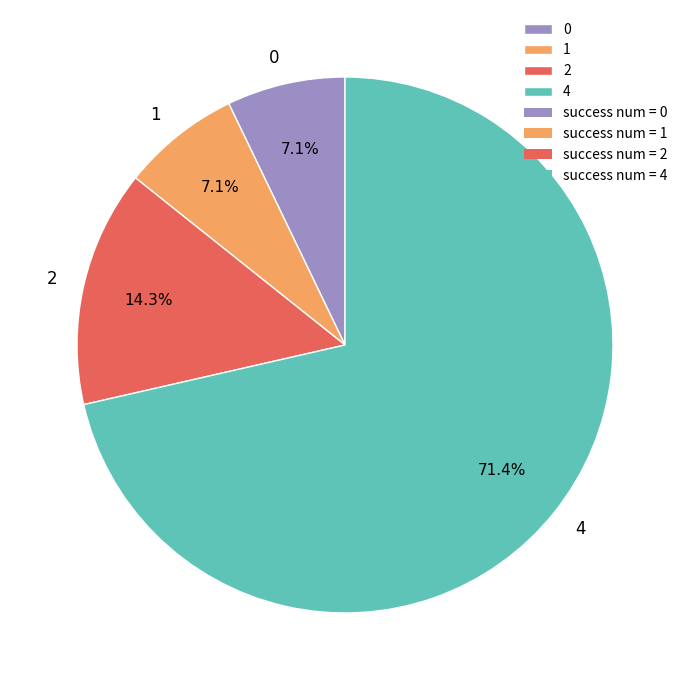

Approximately how many times larger is the value at 1 compared to 2?

0.5